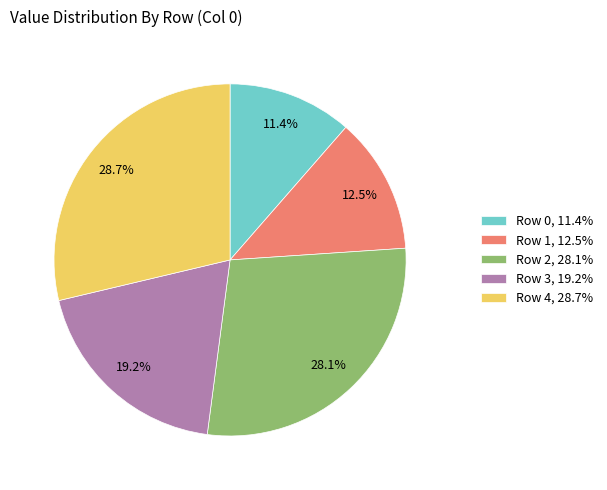

Is Row 2 the majority of the pie?

No